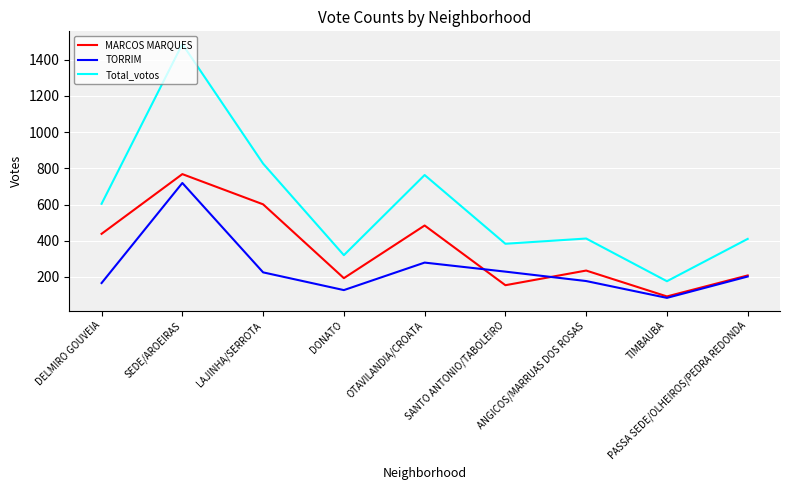

Which series has the widest spread of values?

Total_votos